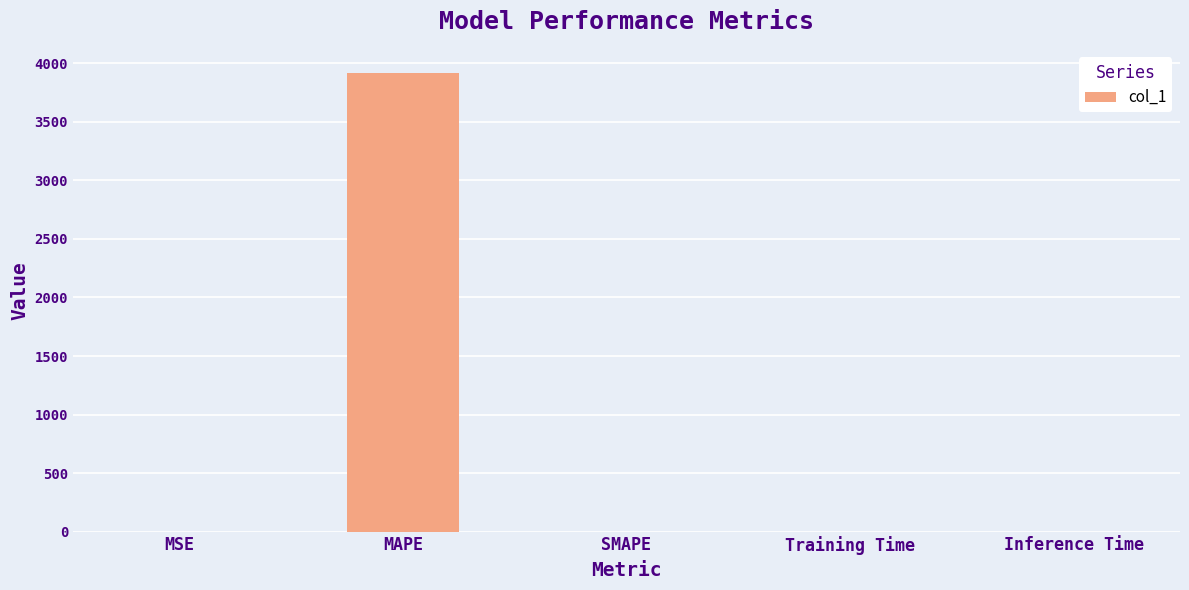

What is the change in value from MSE to Training Time?

-0.5